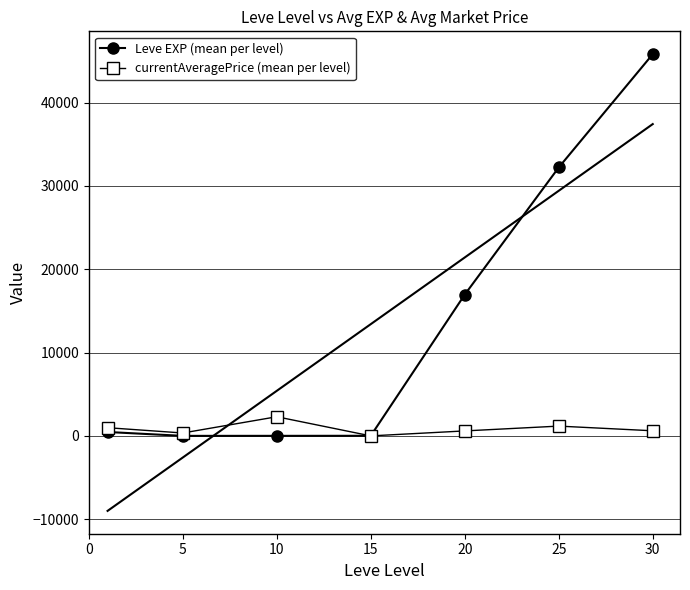

Which series has the largest total across all categories?

Leve EXP (mean per level)